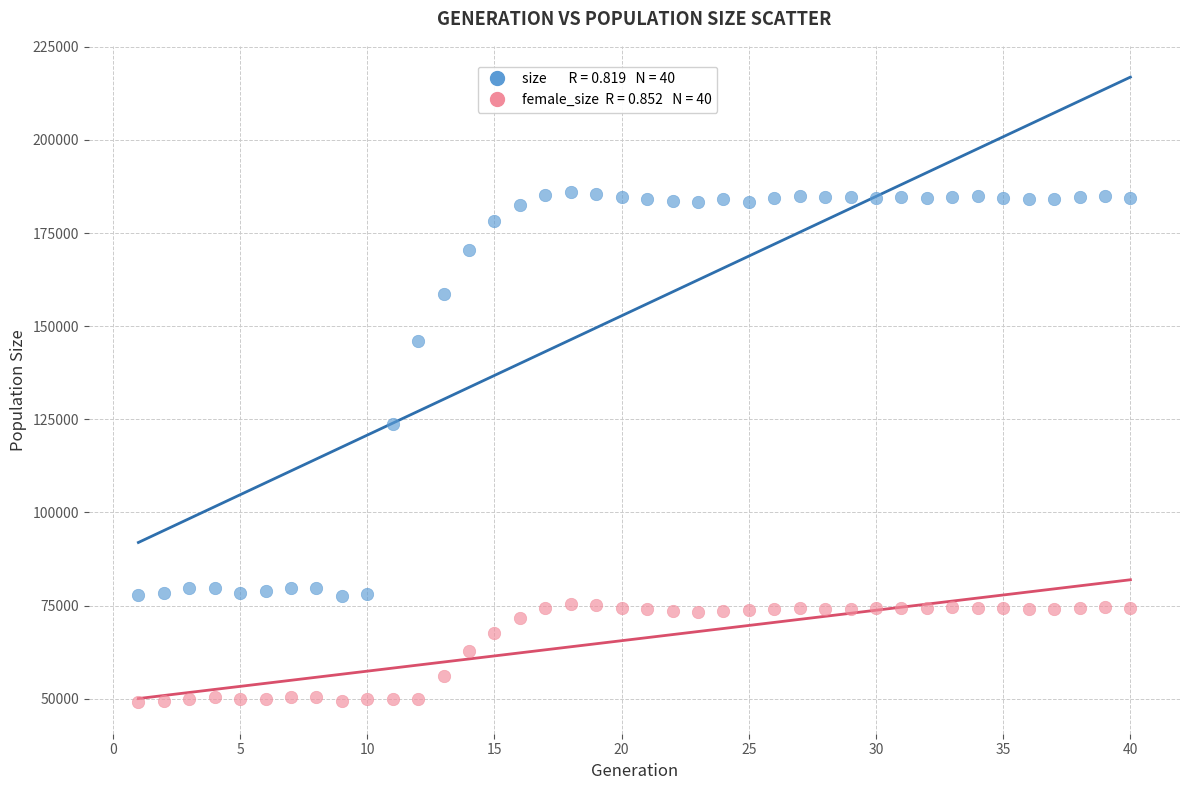

Across all data points, what is the range of Y values (max minus min)?

137008